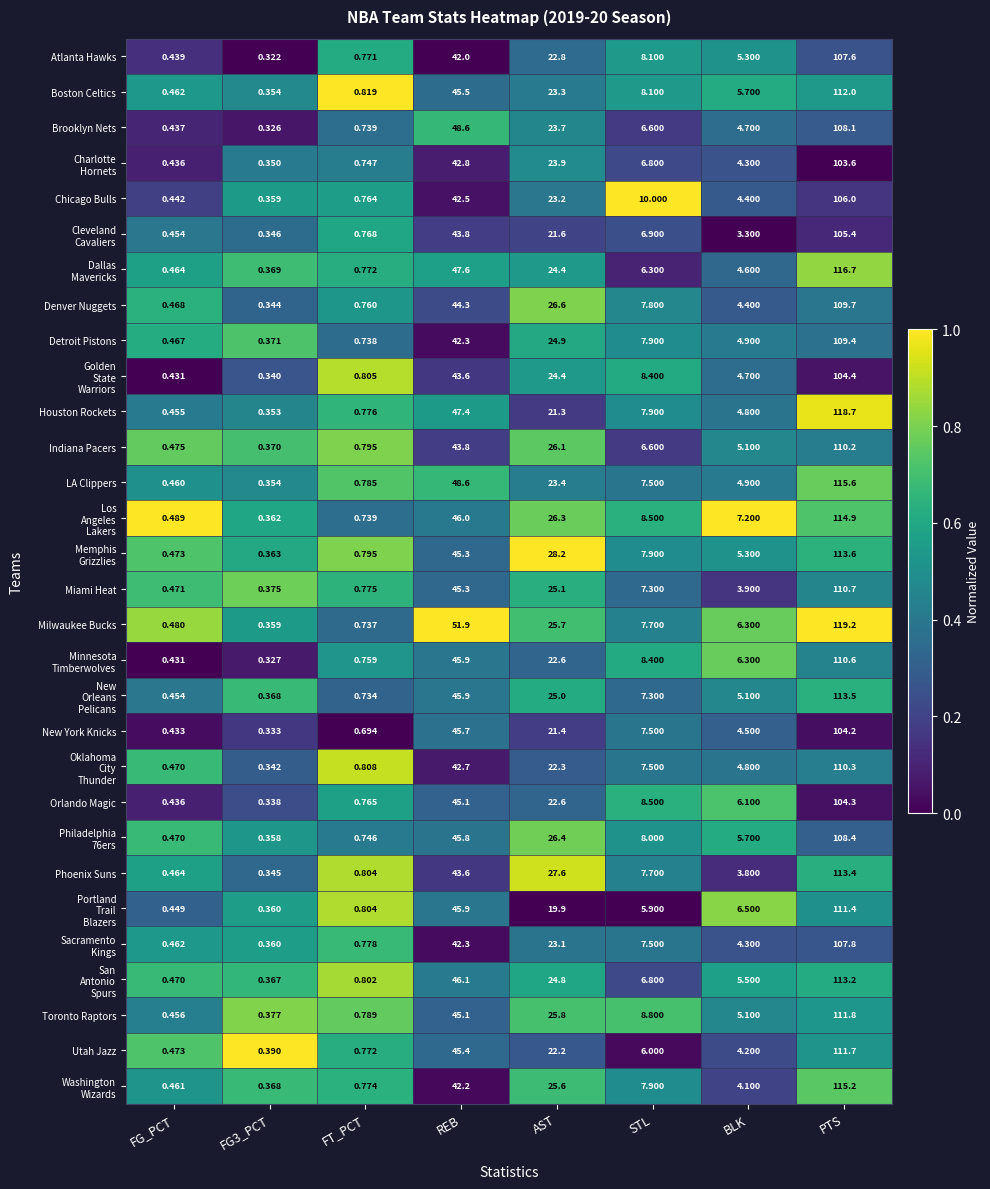

At which label does Orlando Magic first exceed 8?

REB